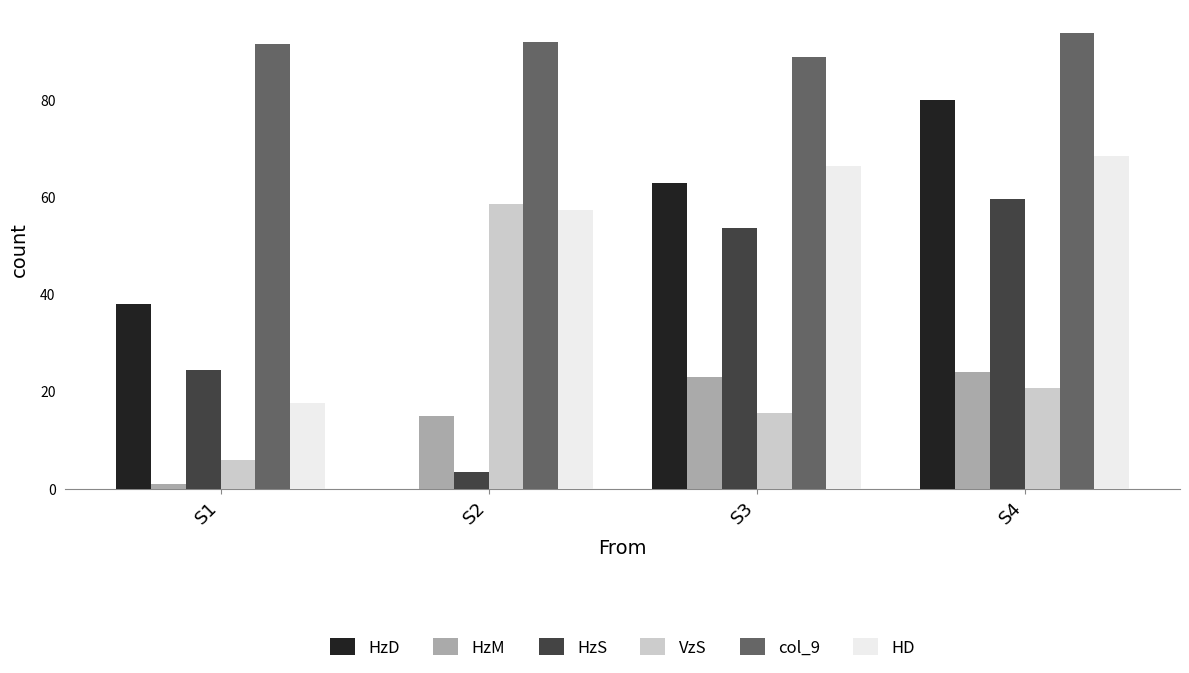

At which category is the sum across all series the highest?

S4